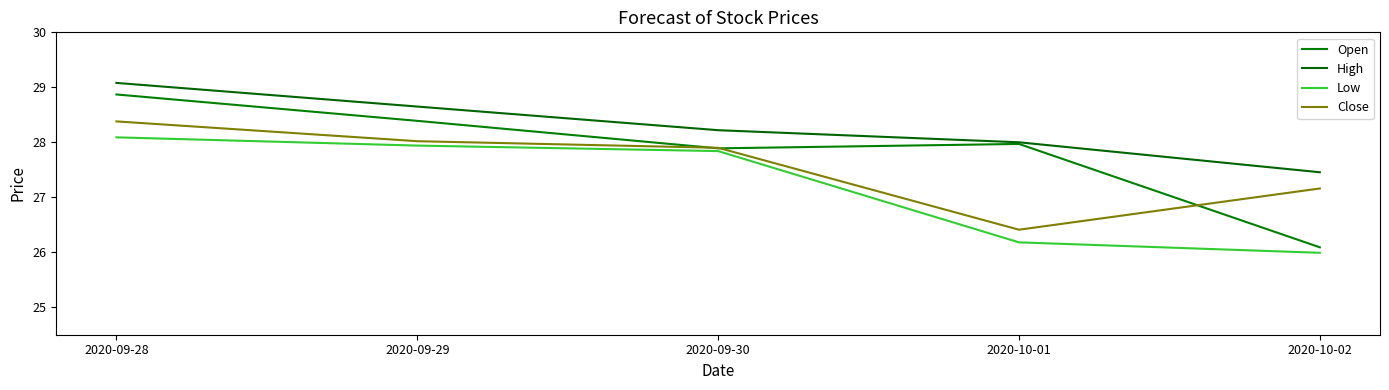

What is the difference between the Close values at 2020-09-29 and 2020-09-28?

0.4